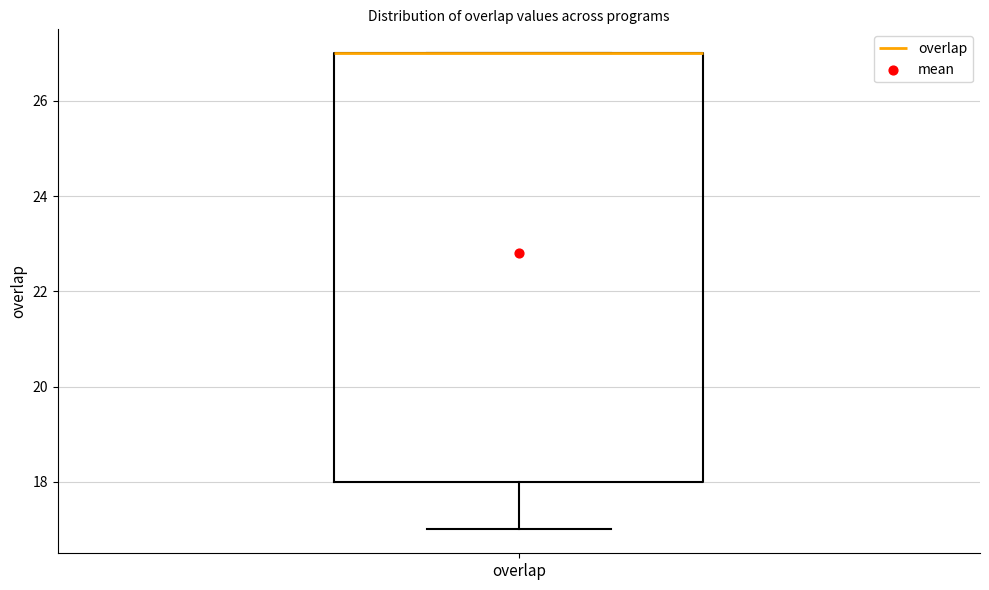

Read this box plot against the y-axis: the position of the median line, the range covered by the box, and the ends of both whiskers. The values are not printed on the chart, so give them approximately, as read against the axis.

median 27 (drawn on the box's upper edge), box 18 to 27, whiskers 17 to 27